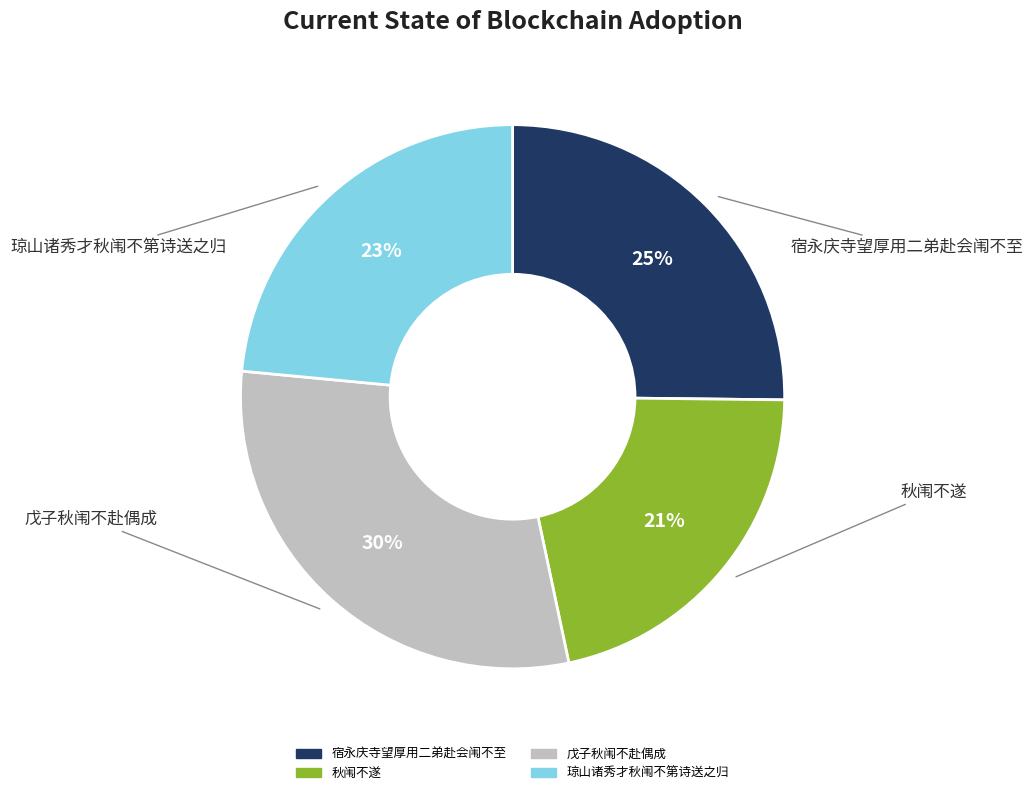

Is there a majority slice in this chart?

No